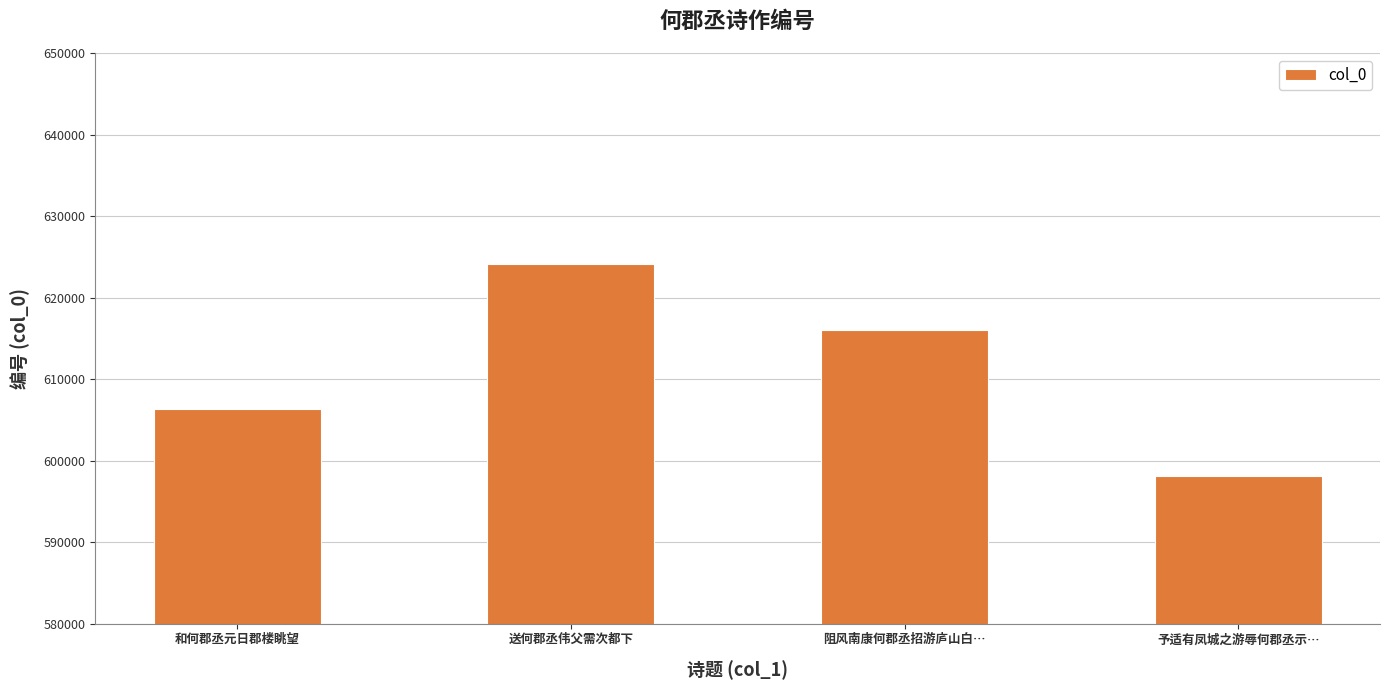

What is the label of the 4th bar from the right?

和何郡丞元日郡楼眺望